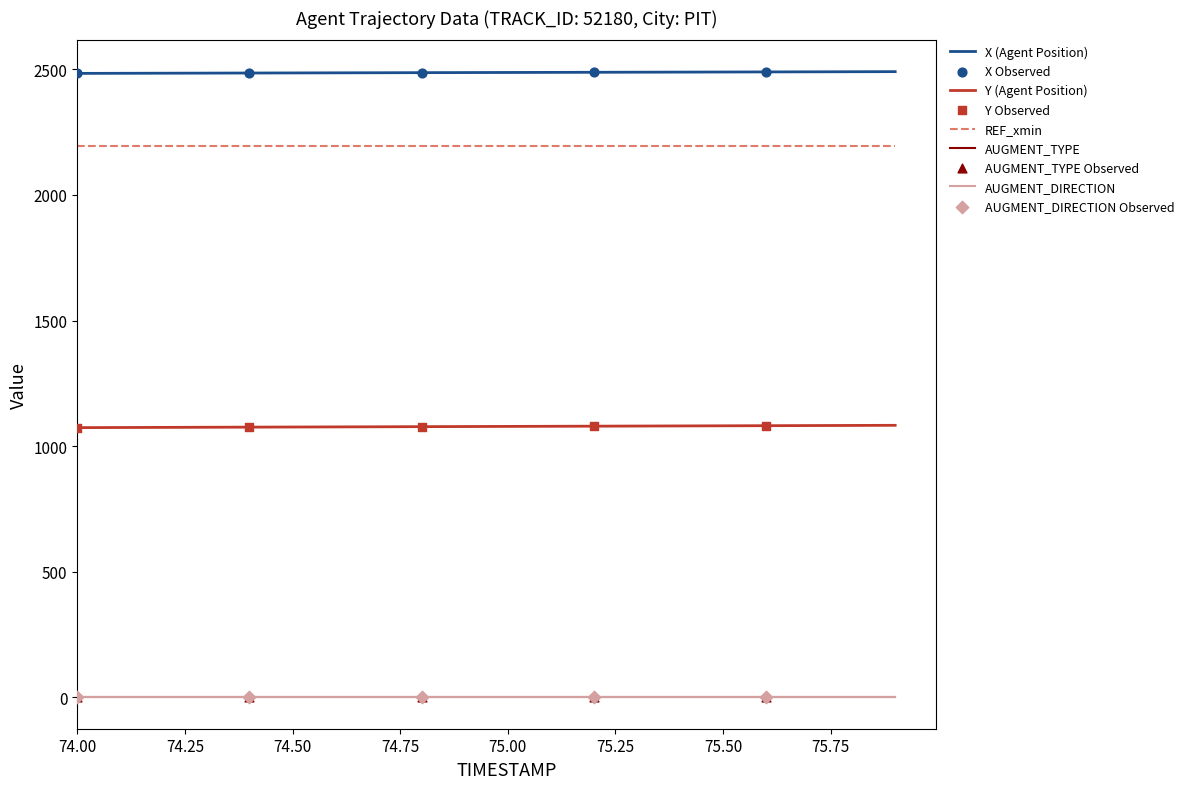

At which category is the sum across all series the highest?

19